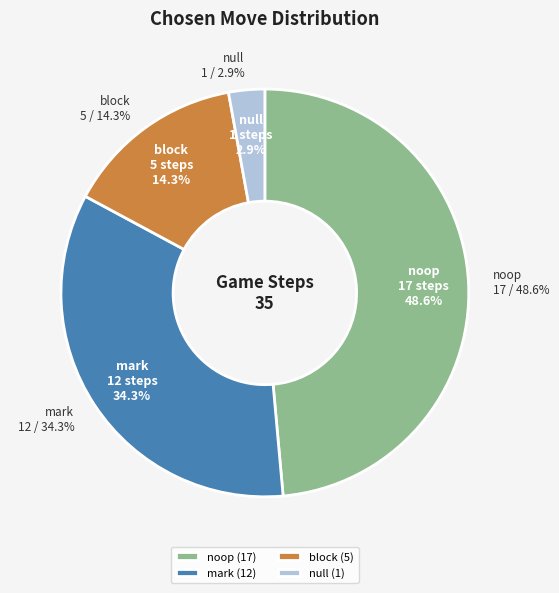

Is it true that mark is 34% of the pie?

True